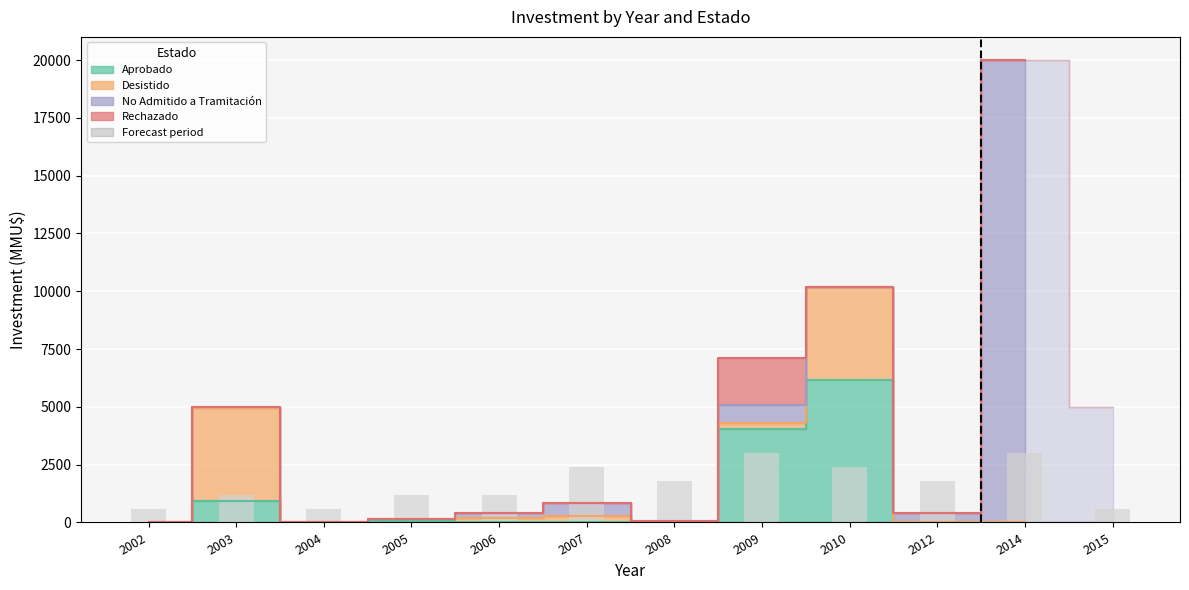

List the series in order of their peak value, lowest first.

Rechazado, Desistido, Aprobado, No Admitido a Tramitación